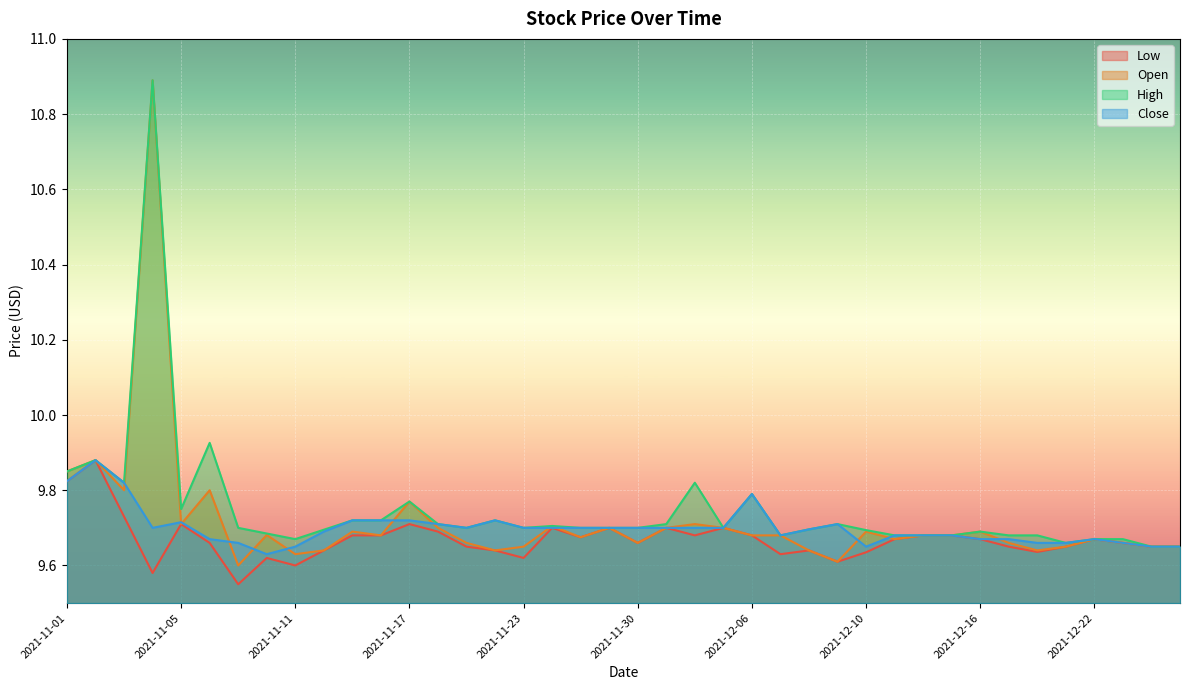

The value of Close at 2021-12-07 is 9.7. True or false?

True